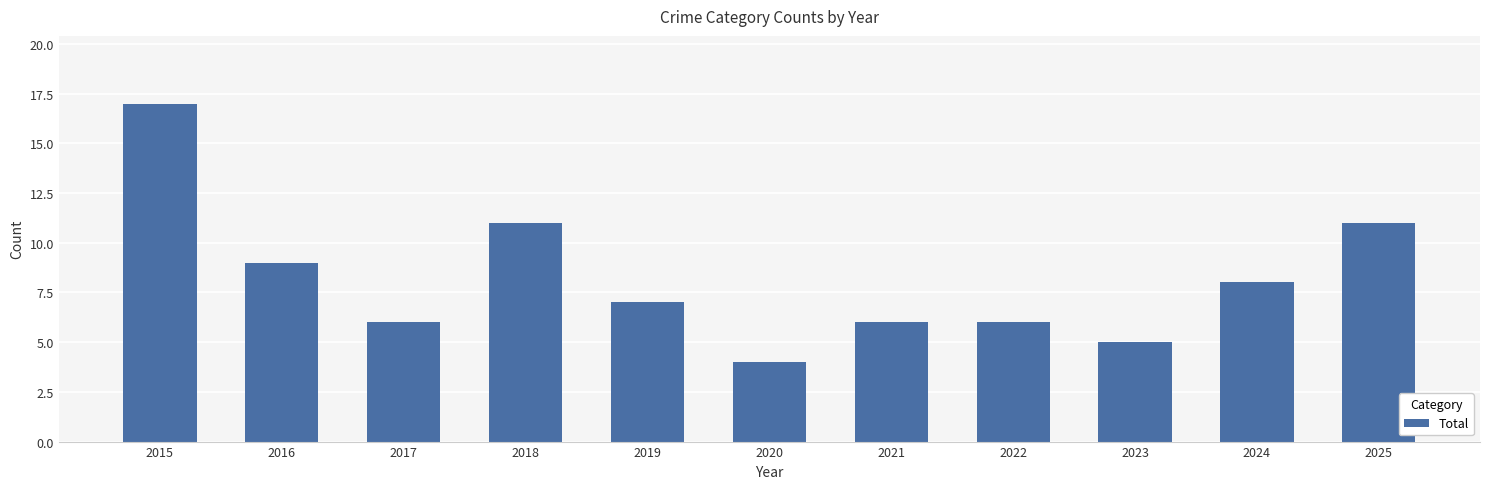

What is the change in value from 2017 to 2025?

+5